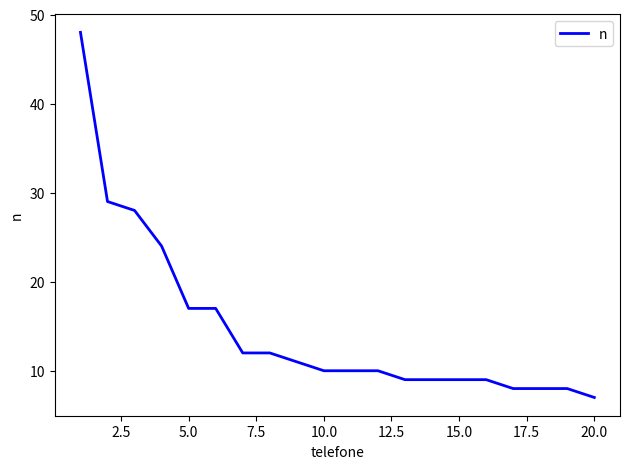

What is the difference between the maximum and minimum values?

41